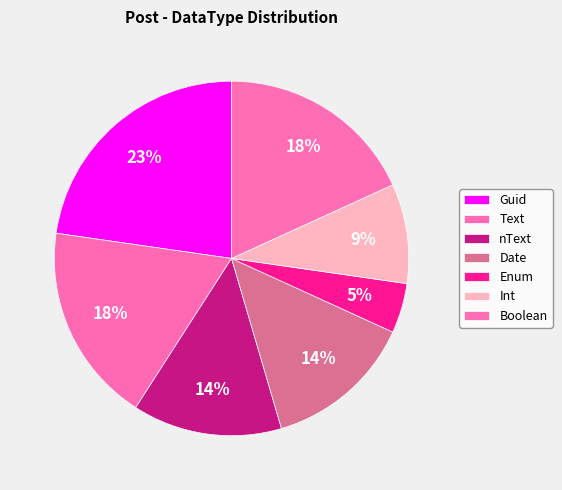

How many slices are in this pie chart?

7